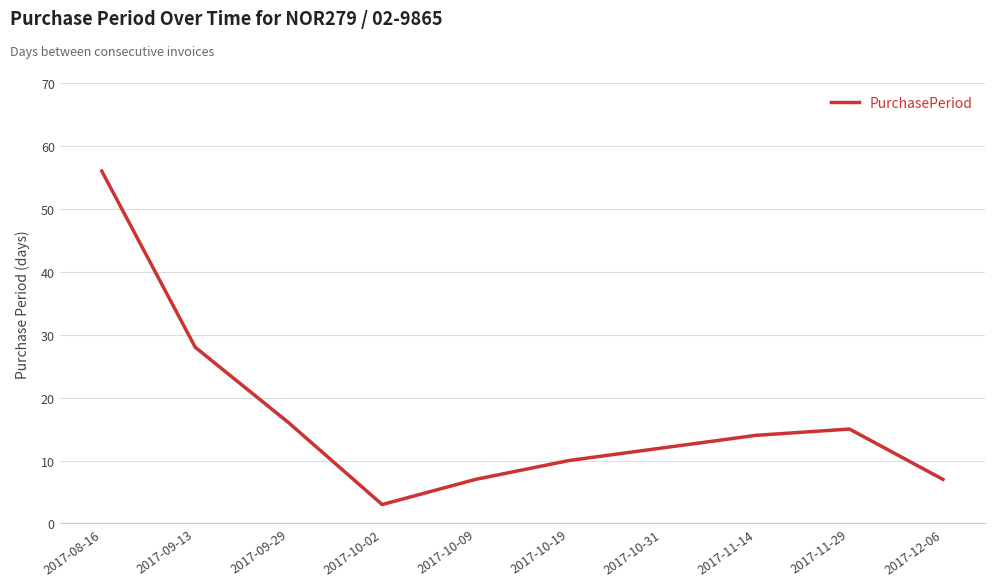

What is the change in value from 2017-11-29 to 2017-12-06?

-8